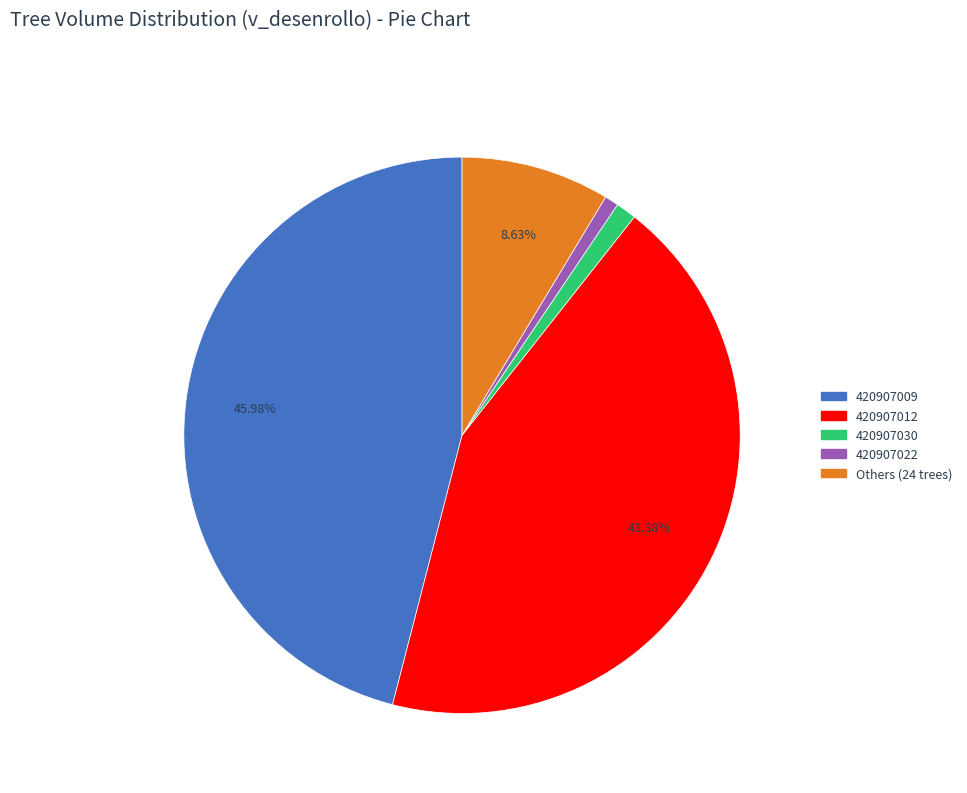

Between 420907030 and 420907012, which is larger?

420907012